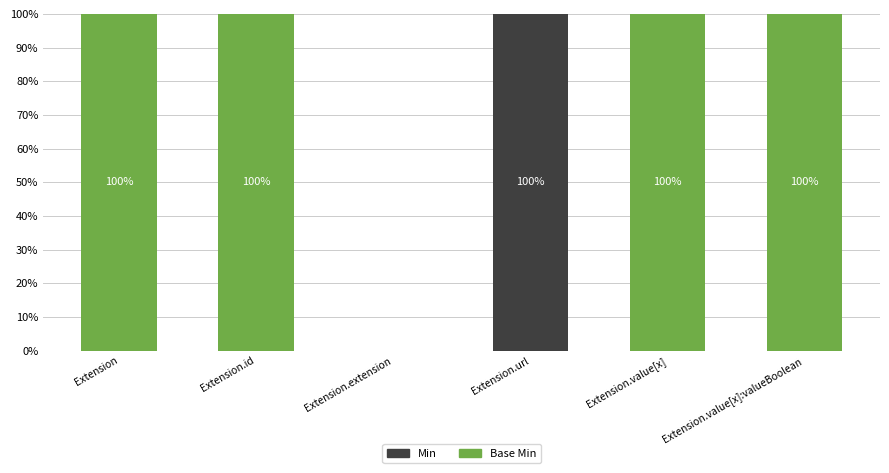

What is the sum of the Min values at Extension.extension and Extension.url?

100